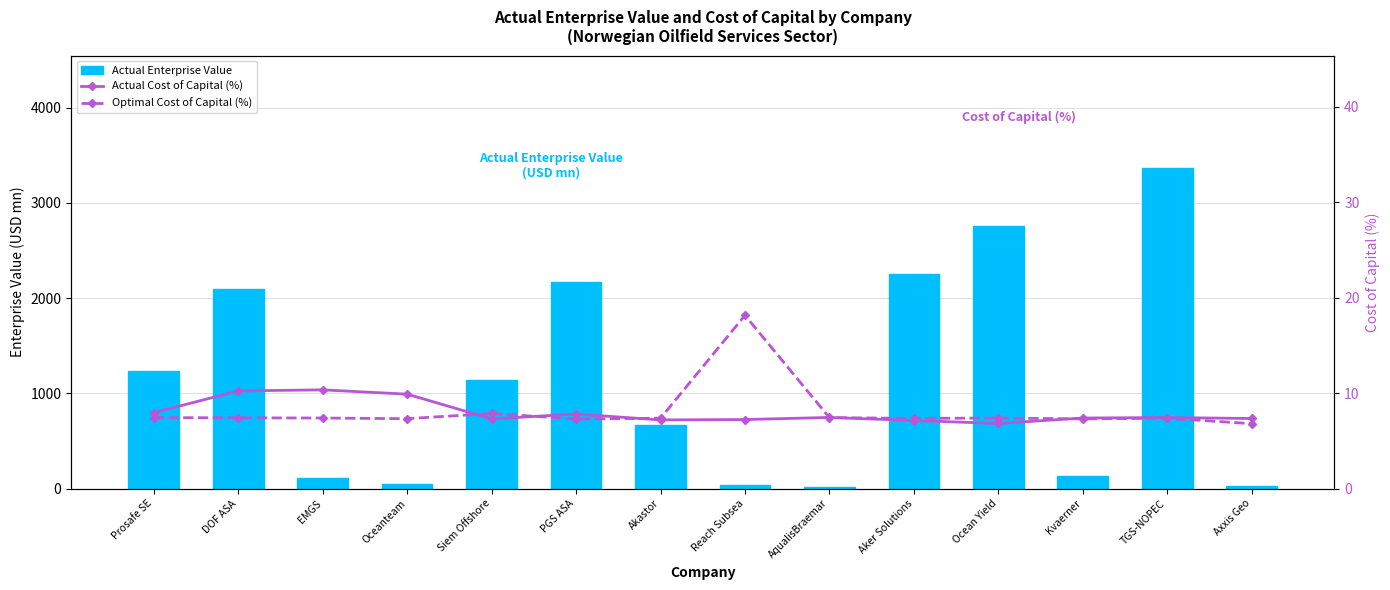

Reading right to left, transcribe all the data shown in this chart.

Actual Enterprise Value: 22.6	3366.9	129.7	2756.1	2252.5	21.0	40.0	666.0	2169.3	1136.5	43.7	107.4	2098.5	1233.2
Actual Cost of Capital (%): 7.3	7.4	7.4	6.8	7.1	7.4	7.2	7.2	7.8	7.3	9.9	10.3	10.2	8.0
Optimal Cost of Capital (%): 6.8	7.4	7.3	7.4	7.3	7.4	18.1	7.4	7.3	7.9	7.3	7.4	7.4	7.4